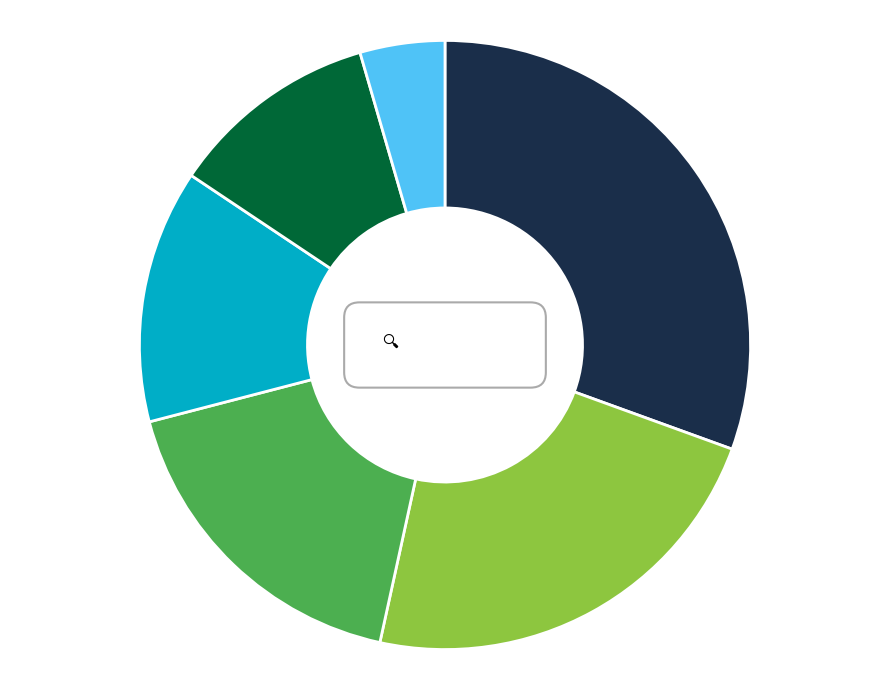

What is the change in value from 4 to 3?

-1